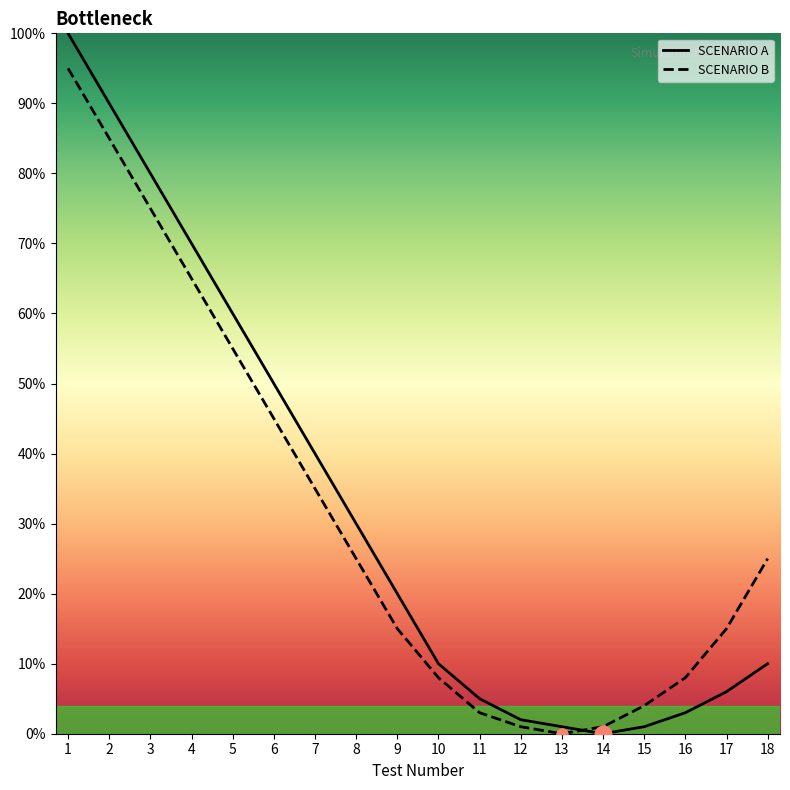

Which series has the largest range (max minus min)?

SCENARIO A